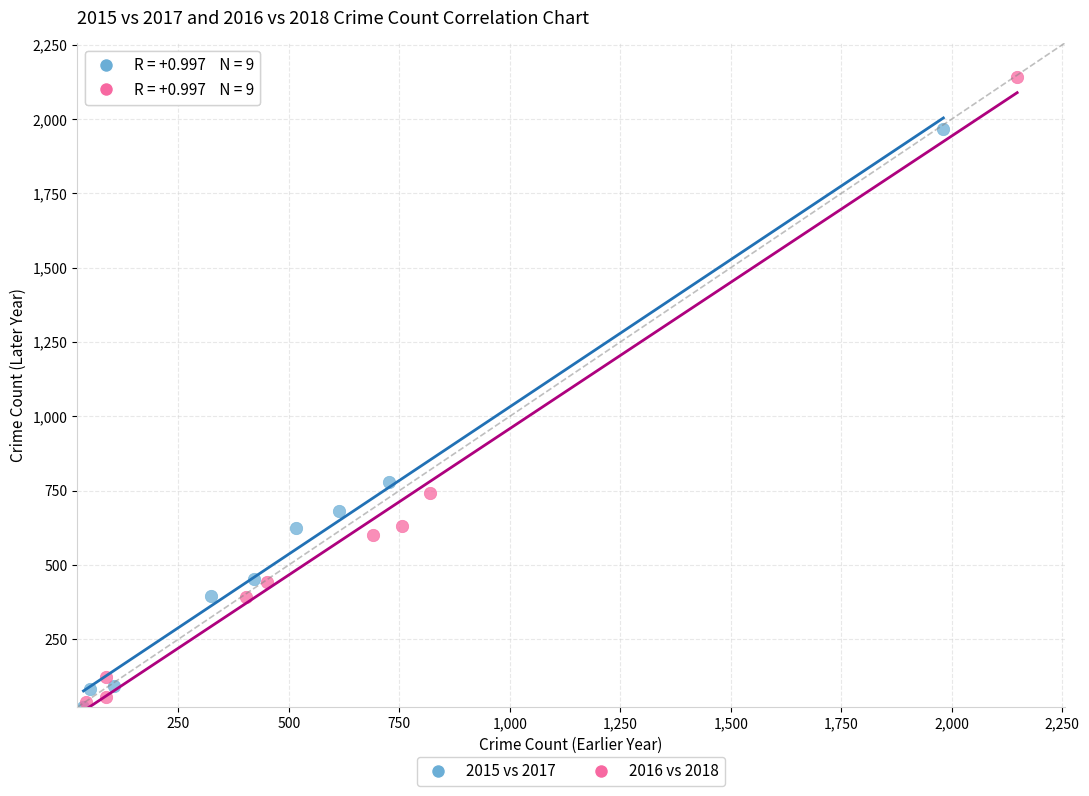

Which series has the largest Y range (max minus min)?

2016 vs 2018